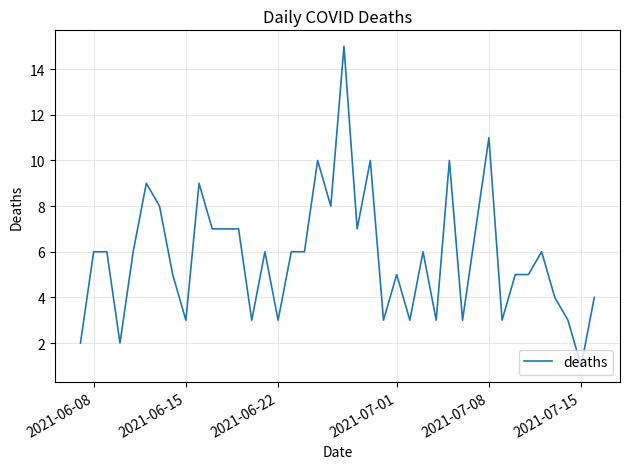

What is the maximum value shown in the chart?

15